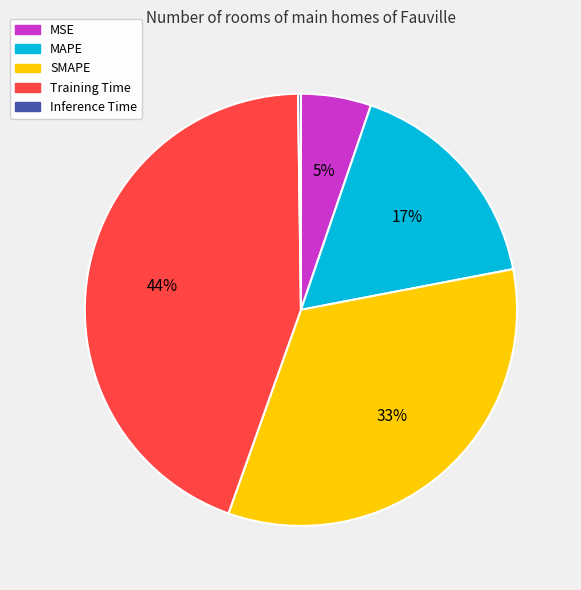

What percentage is the Training Time slice, to the nearest percent?

44%